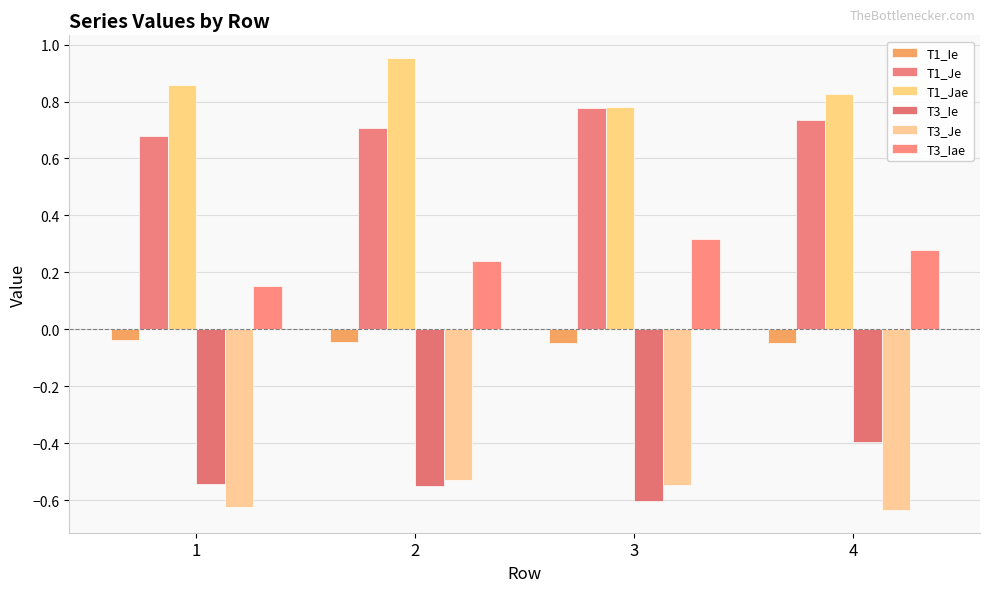

True or false: T3_Je has a value of -0.9 at 1.

False